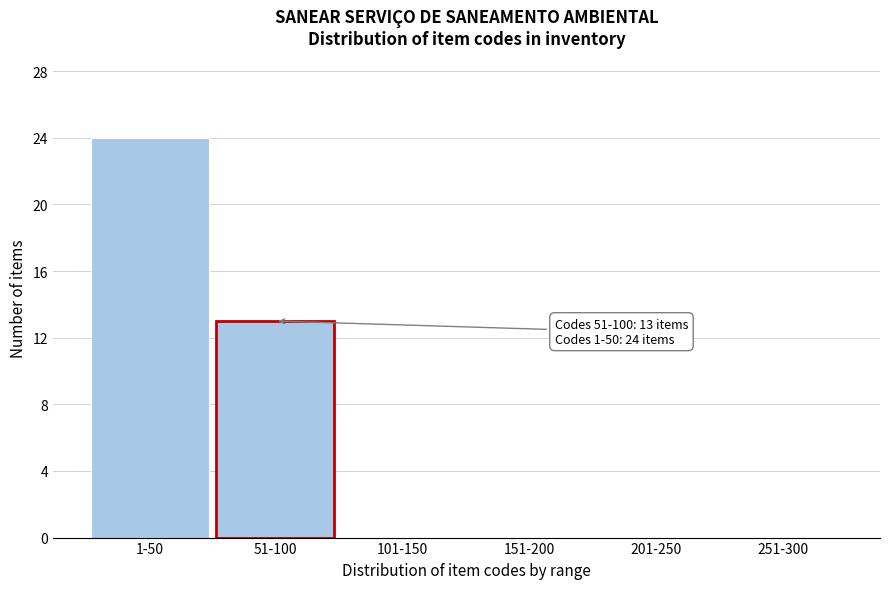

Reading left to right, extract all data points from this chart.

1-50=24	51-100=13	101-150=0	151-200=0	201-250=0	251-300=0